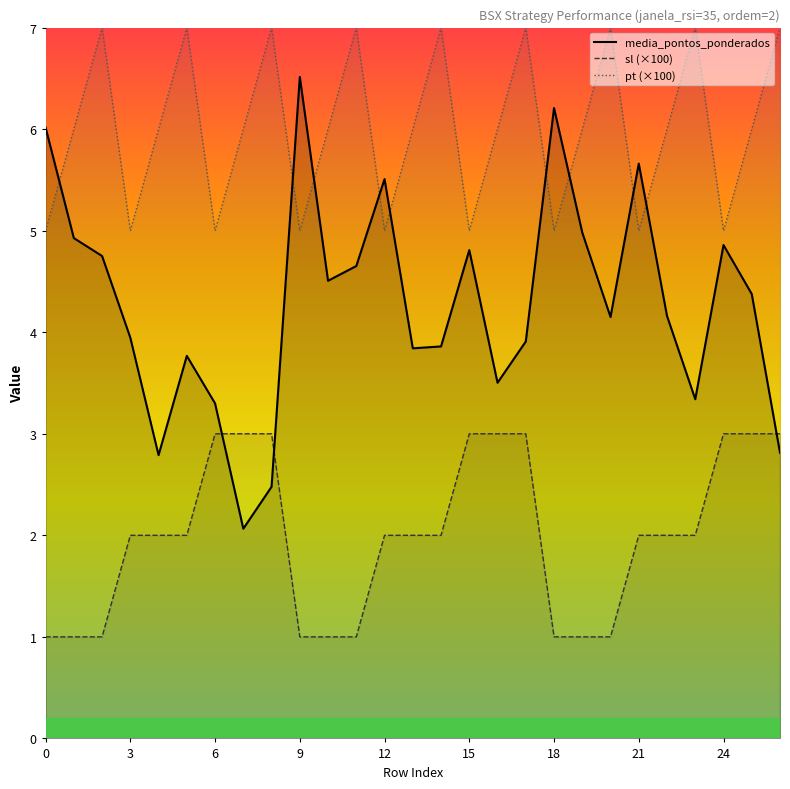

The value of sl (×100) at 24 is 3.0. True or false?

True